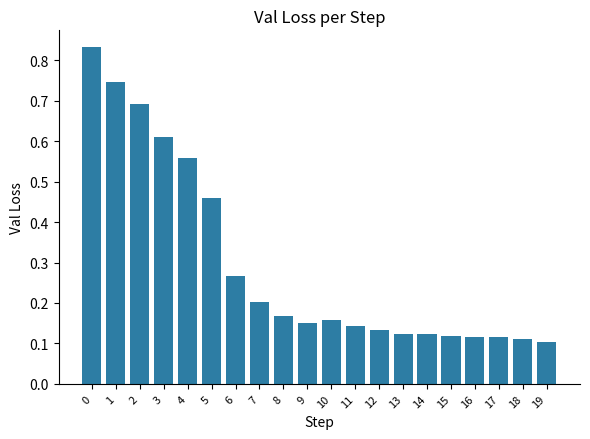

The chart shows a value of 0.1 at 13. True or false?

True